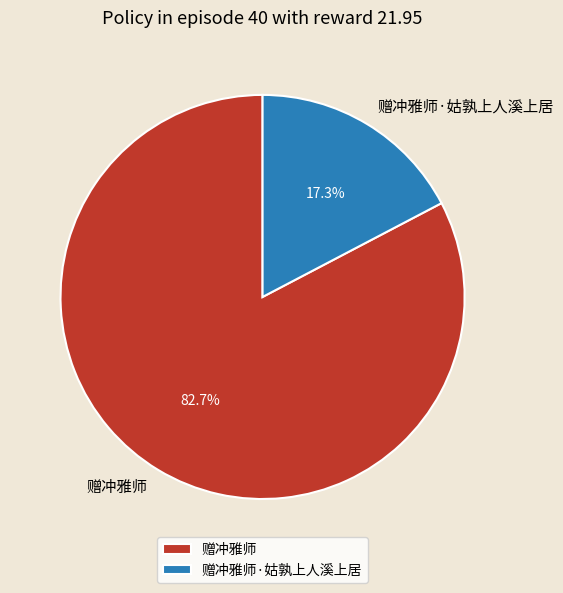

Count the number of slices in the pie.

2